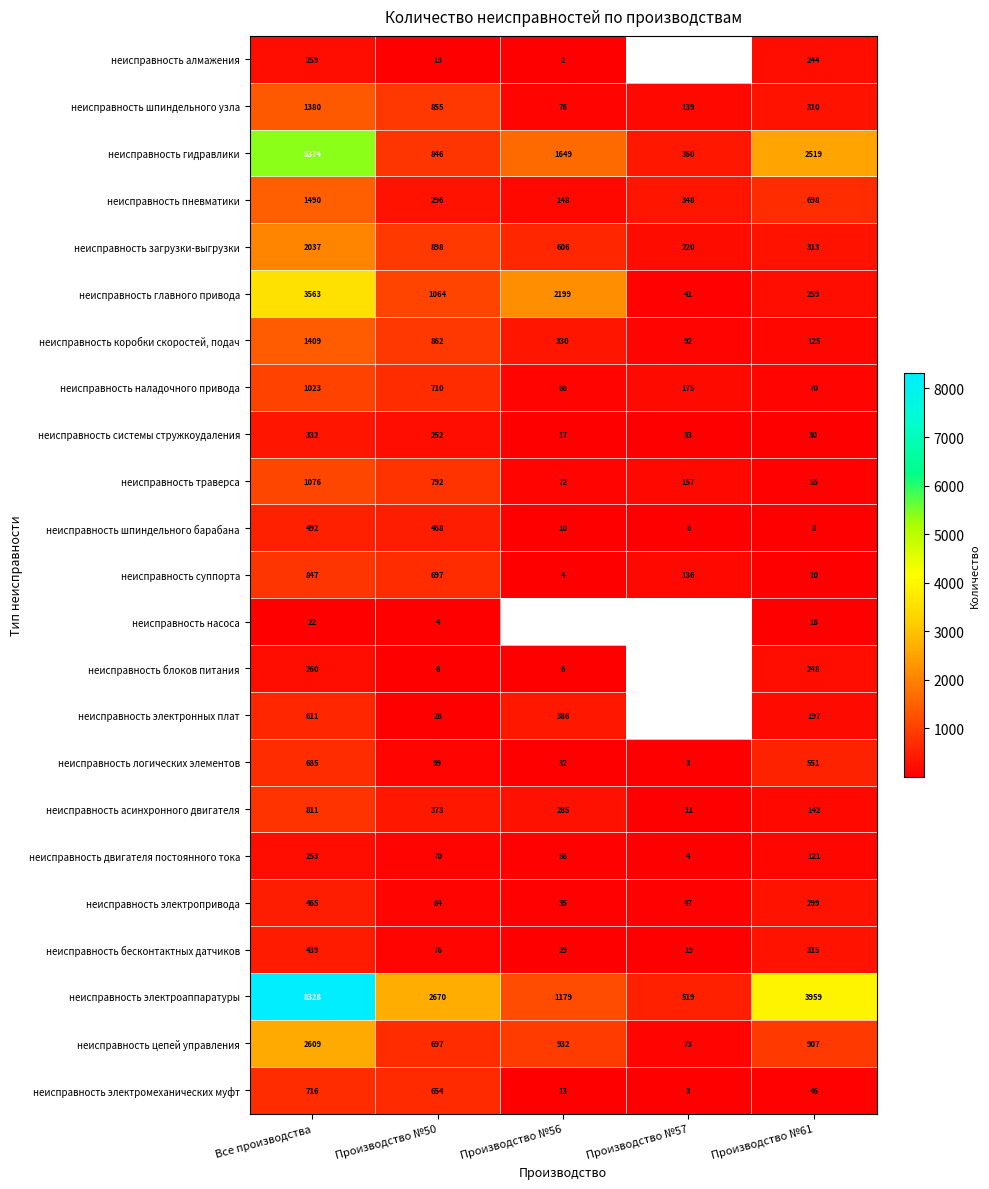

Rank the series at Все производства from lowest to highest value.

неисправность насоса, неисправность двигателя постоянного тока, неисправность алмажения, неисправность блоков питания, неисправность системы стружкоудаления, неисправность бесконтактных датчиков, неисправность электропривода, неисправность шпиндельного барабана, неисправность электронных плат, неисправность логических элементов, неисправность электромеханических муфт, неисправность асинхронного двигателя, неисправность суппорта, неисправность наладочного привода, неисправность траверса, неисправность шпиндельного узла, неисправность коробки скоростей, подач, неисправность пневматики, неисправность загрузки-выгрузки, неисправность цепей управления, неисправность главного привода, неисправность гидравлики, неисправность электроаппаратуры